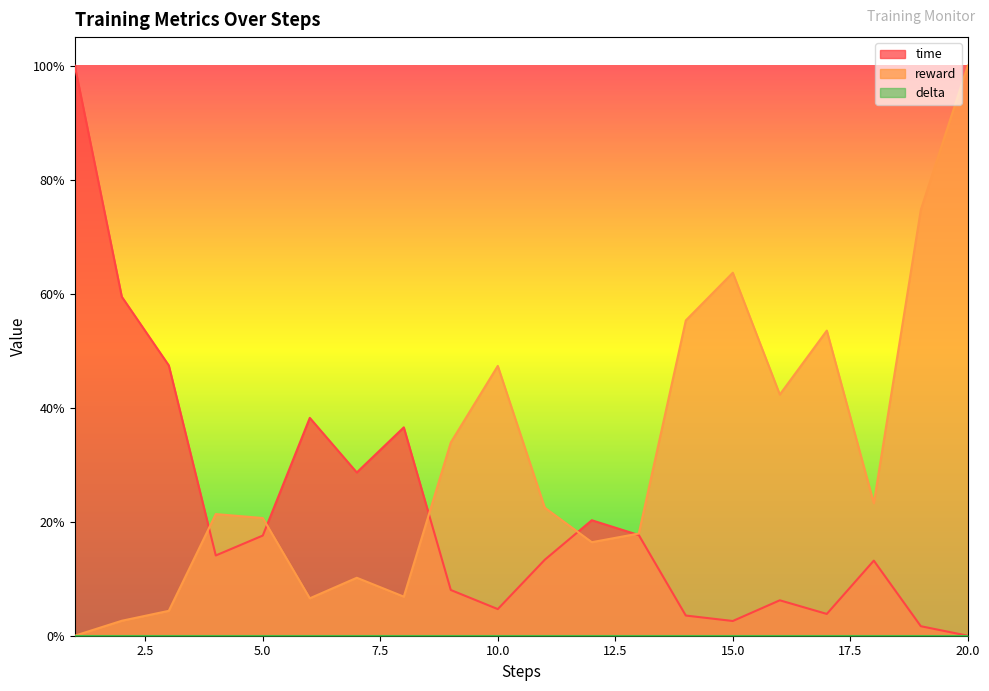

What is the difference between the time values at 5 and 2?

0.4